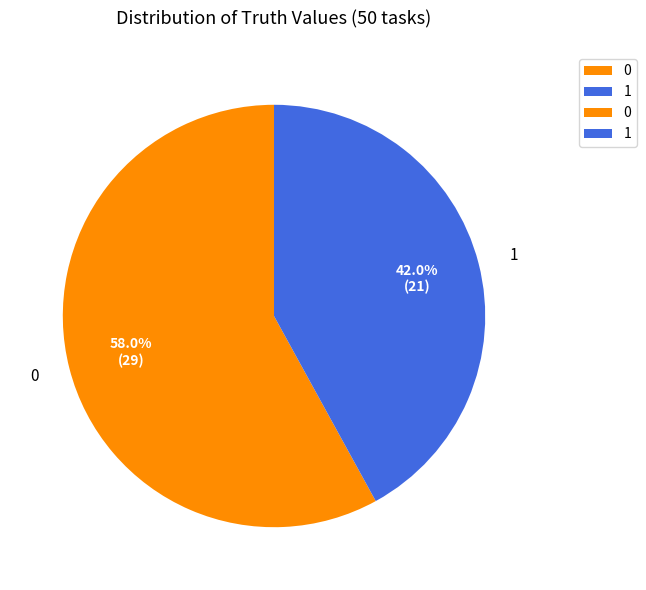

To the nearest percent, what portion does 0 represent?

58%